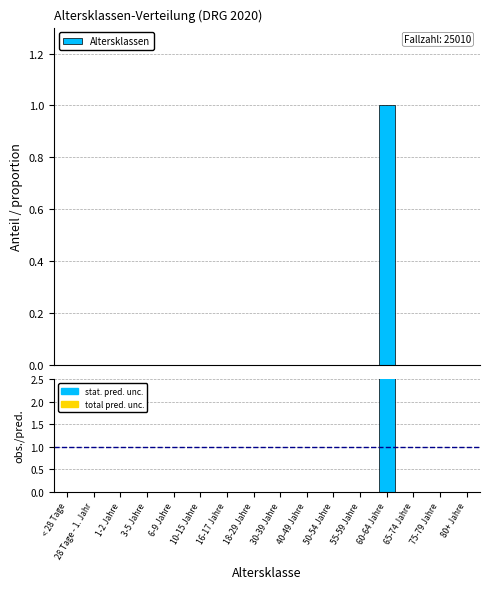

Which series has the largest range (max minus min)?

obs./pred.